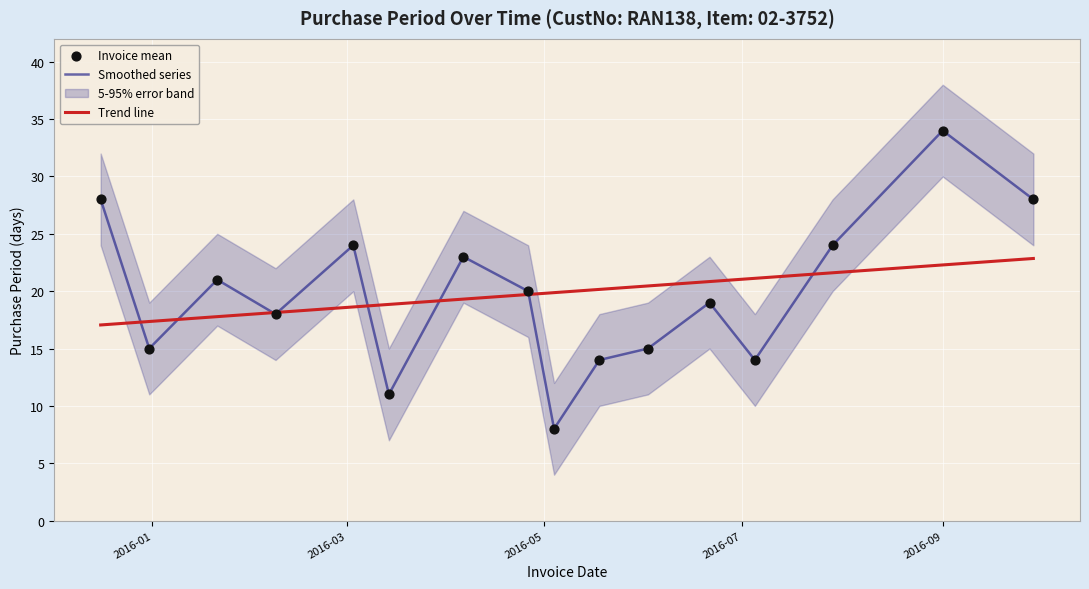

What is the maximum value for Smoothed series?

34.0